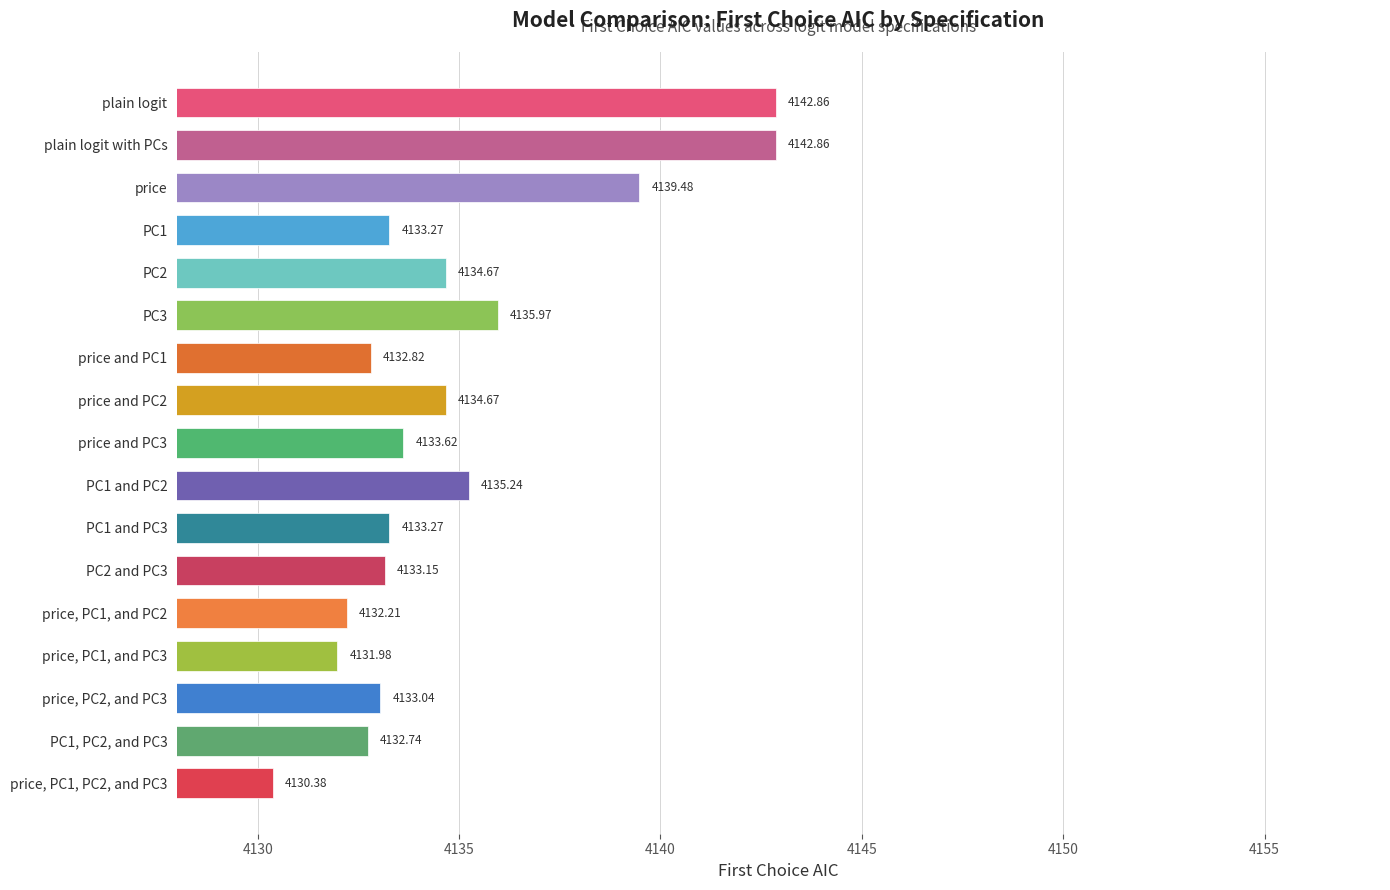

What is the label of the 17th bar from the bottom?

plain logit